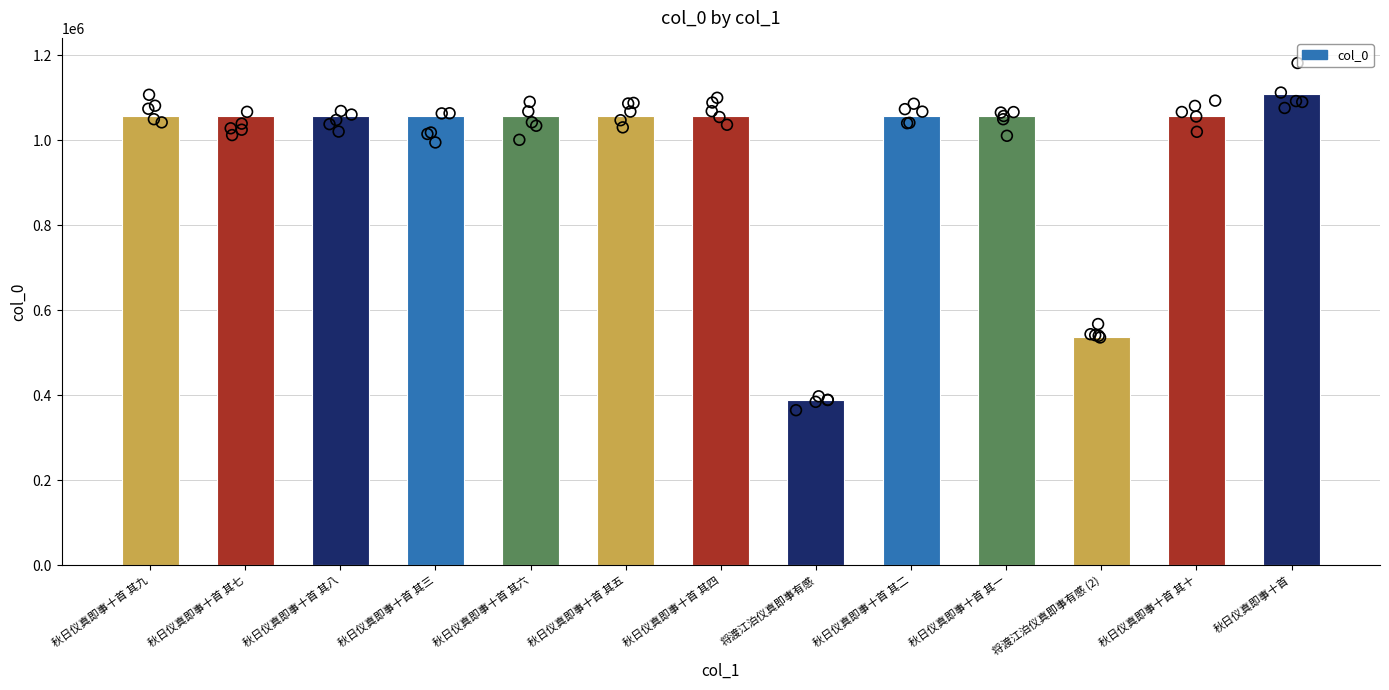

Between 秋日仪真即事十首 其三 and 秋日仪真即事十首 其九, which is larger?

秋日仪真即事十首 其九